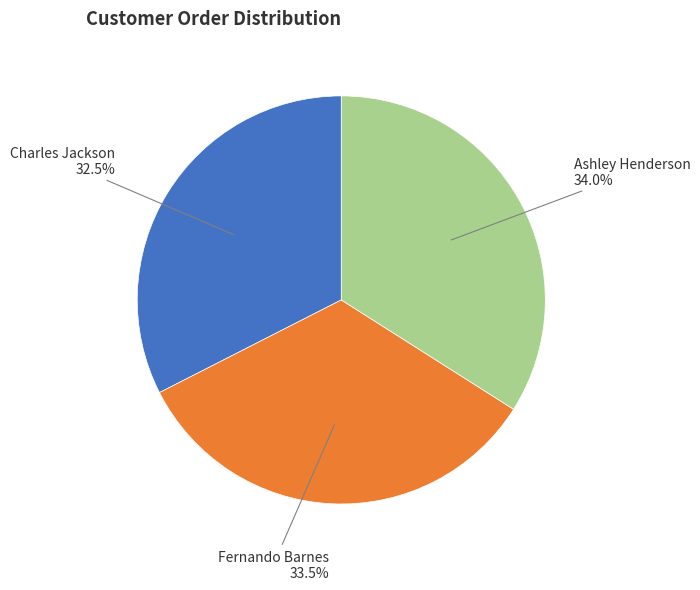

Is there a majority slice in this chart?

No